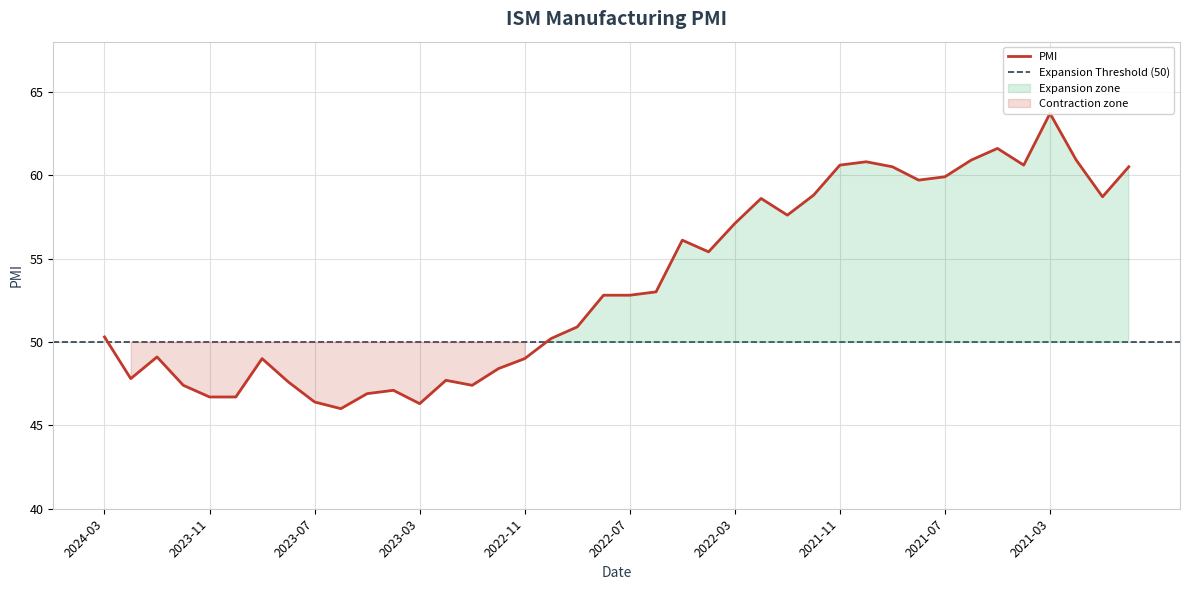

What is the maximum value shown in the chart?

63.7